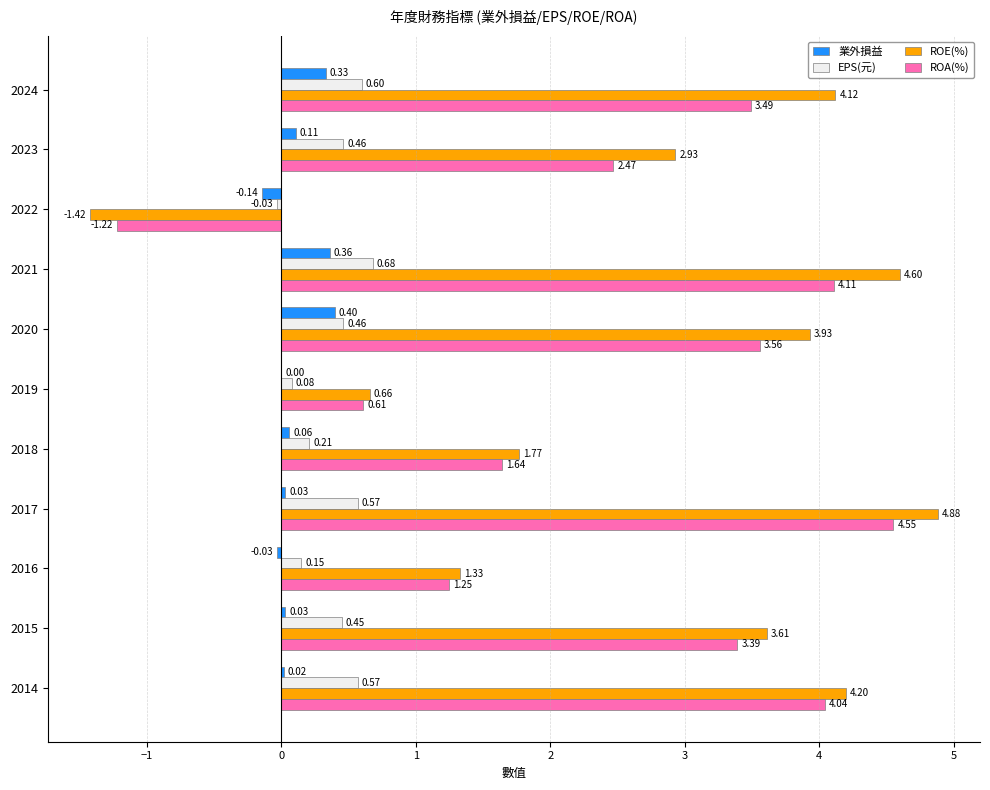

What is the sum of all ROE(%) values?

30.6